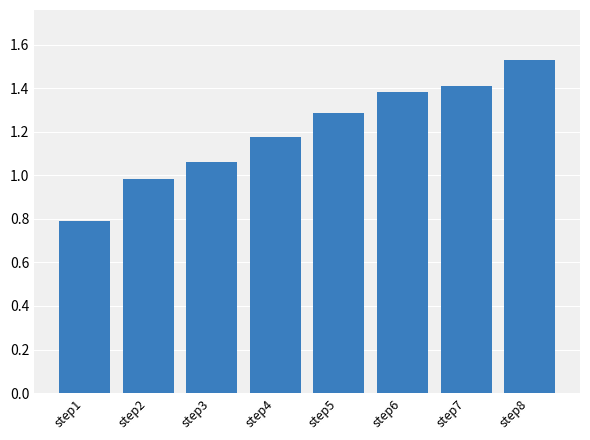

What is the difference between the maximum and minimum values?

0.7